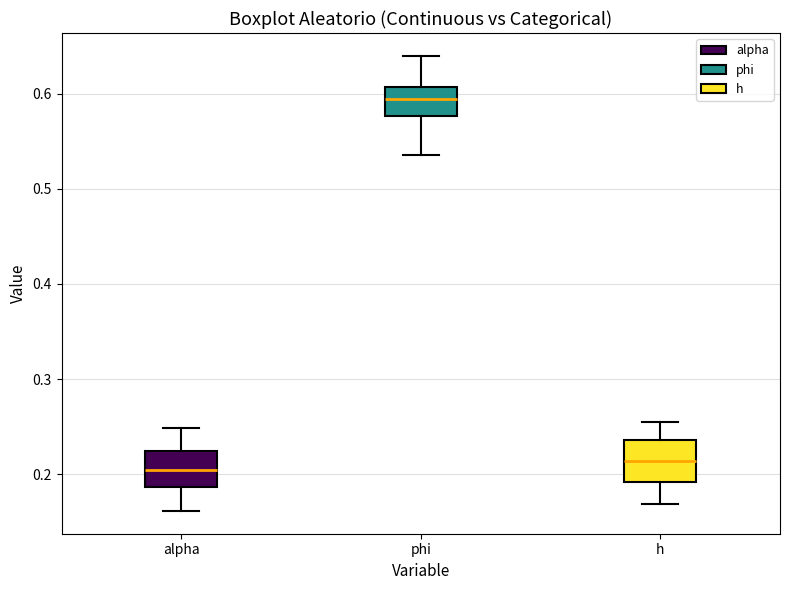

Which box's median line is the lowest?

alpha